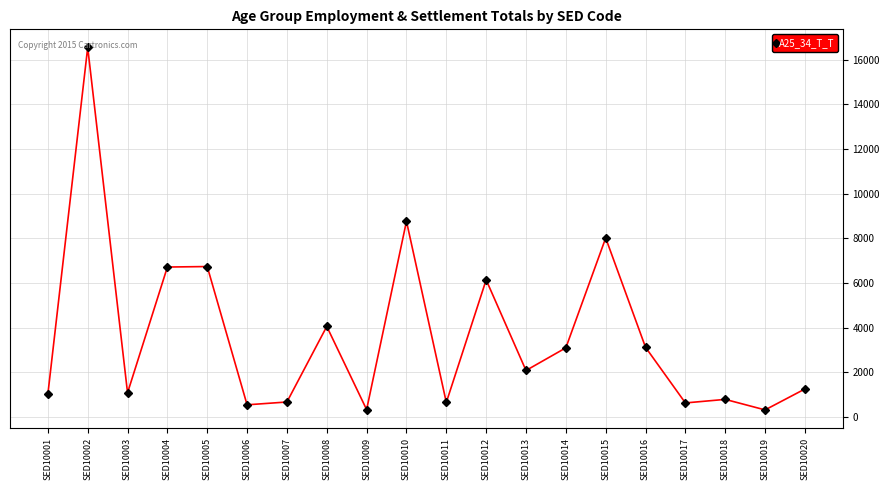

How many series are shown in this chart?

1